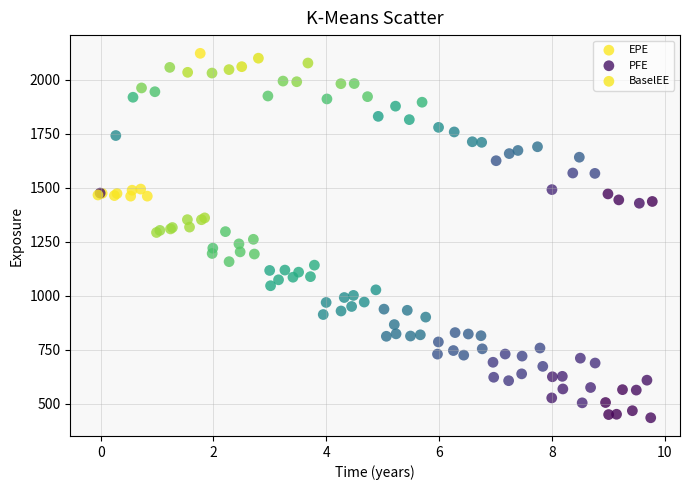

Which series has the widest spread of Y values?

EPE